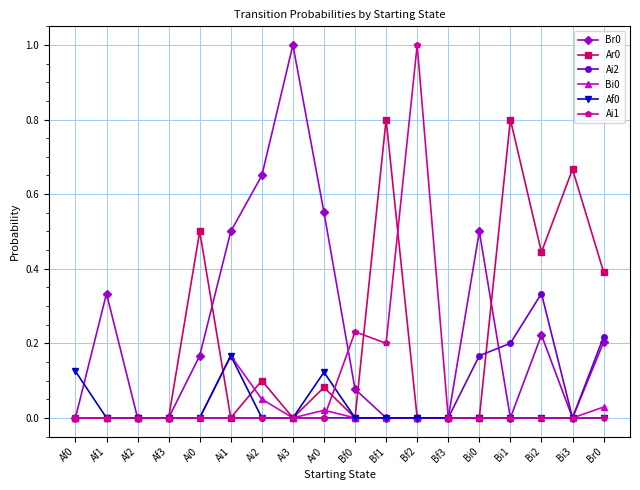

Between Bf2 and Bi2, which series saw the biggest shift?

Ai1